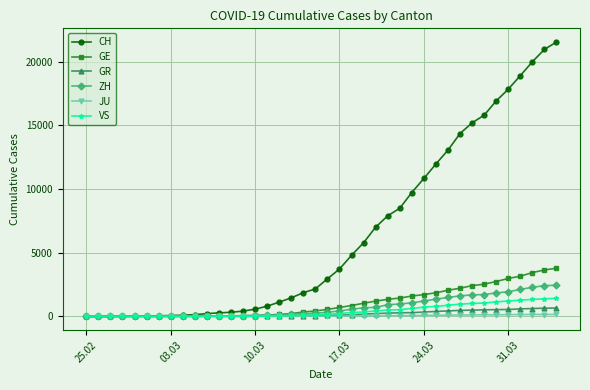

Which series has the widest spread of values?

CH